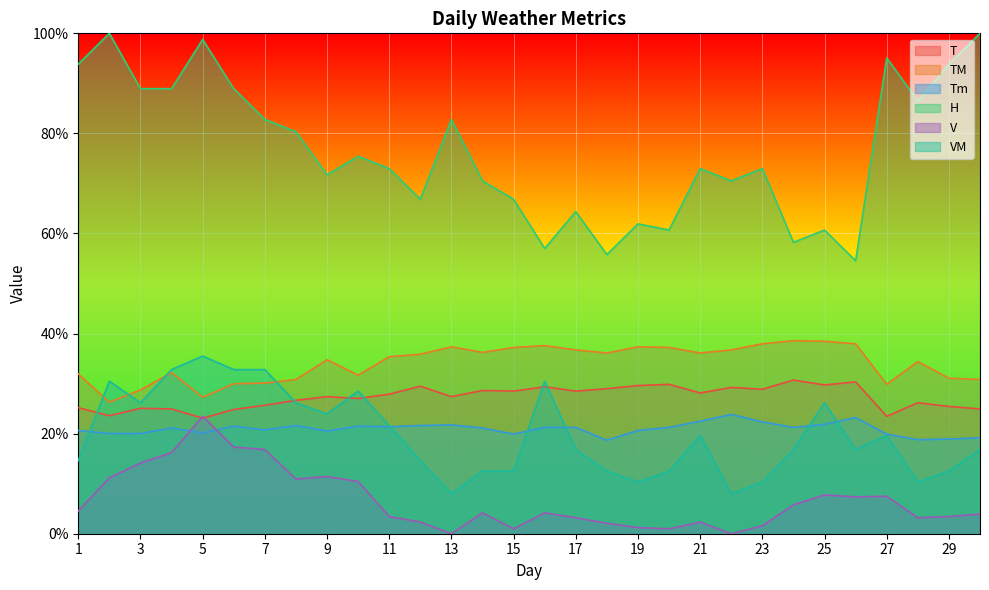

What is the average value of the V series?

6.7